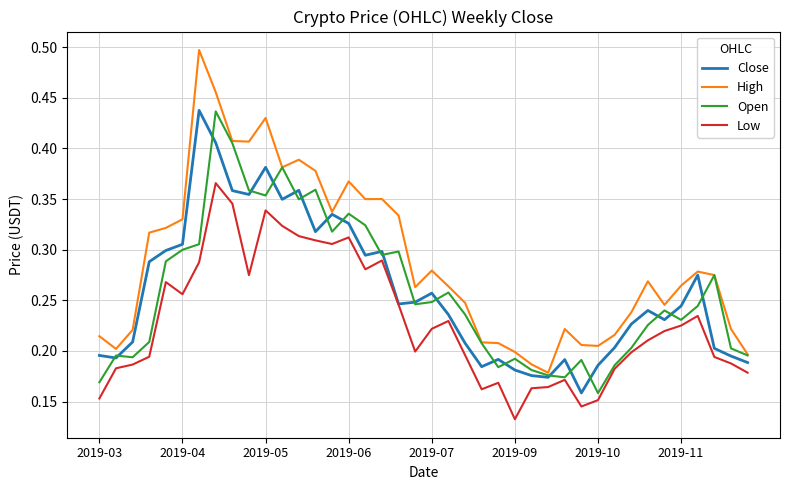

Which series has the largest total across all categories?

High